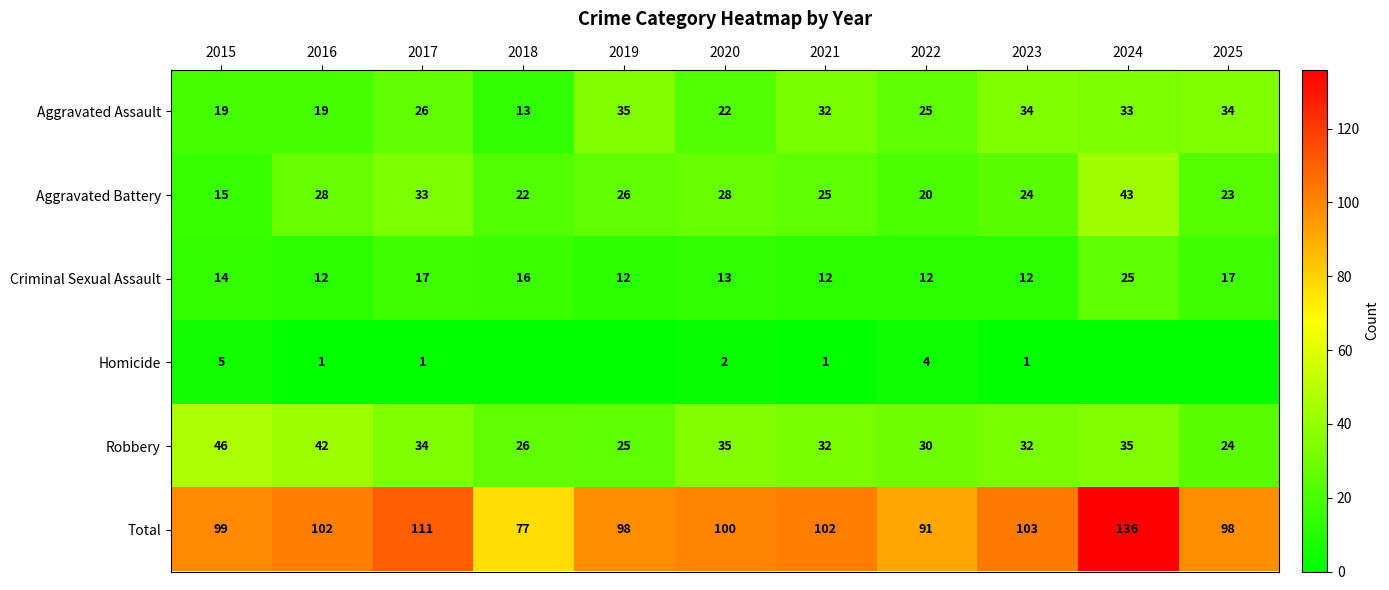

True or false: Robbery has a value of 55 at 2020.

False